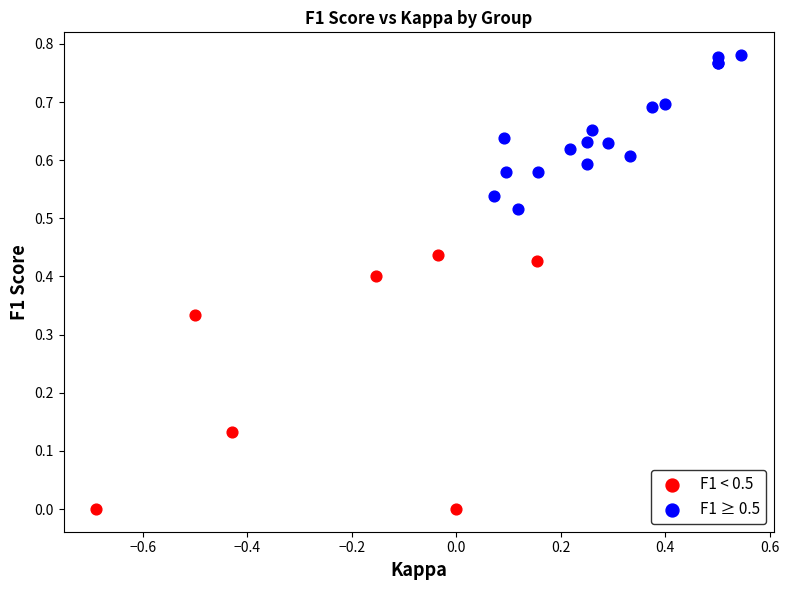

What are all the series names shown in the legend?

F1 < 0.5, F1 ≥ 0.5